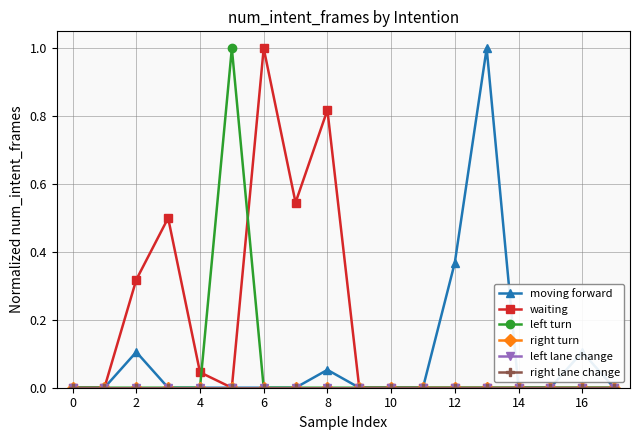

Does the chart have visible grid lines?

Yes